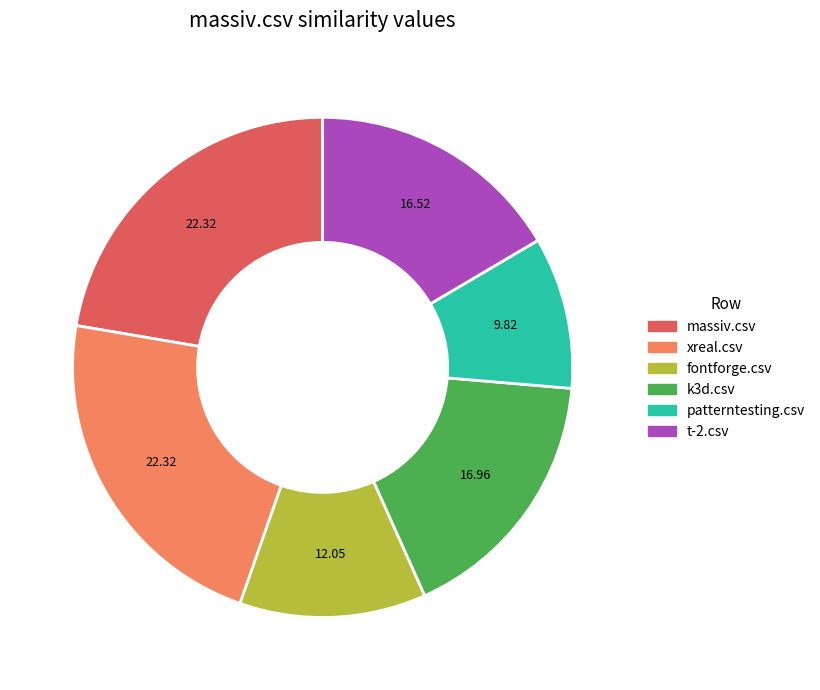

How many slices are in this pie chart?

6